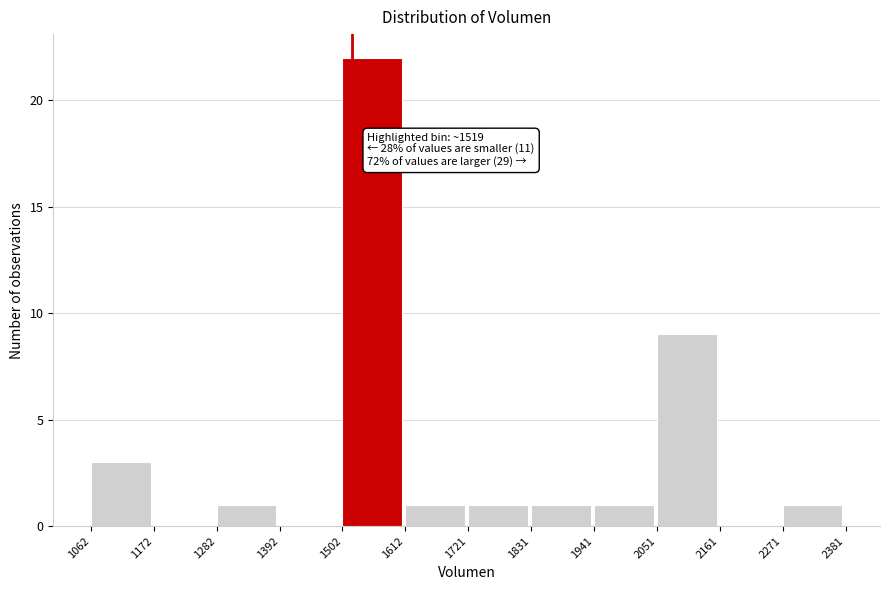

Over which range of the x-axis is the bar tallest?

1502 to 1612